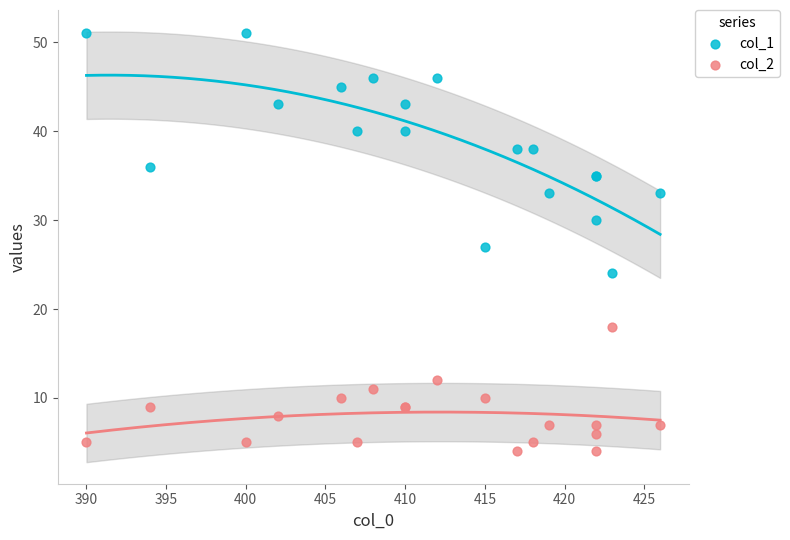

What are all the series names shown in the legend?

col_1, col_2